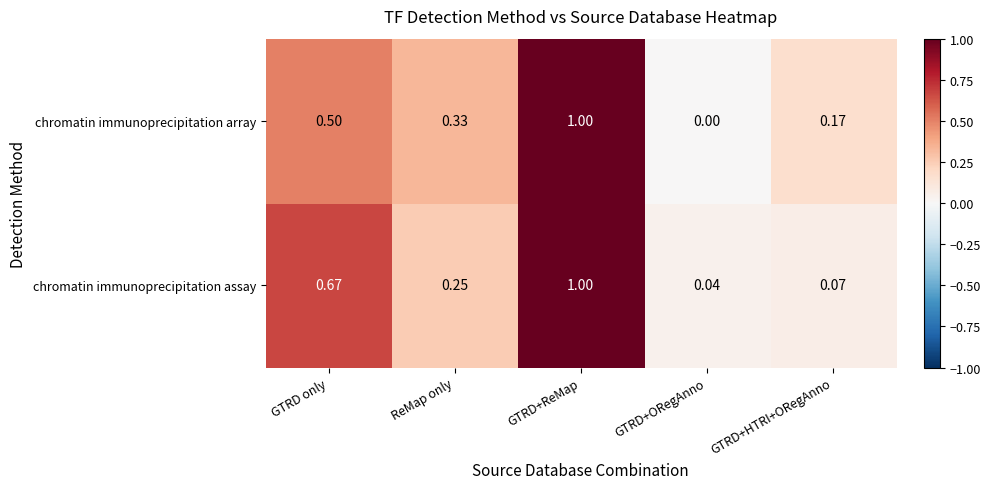

Which series has the largest range (max minus min)?

chromatin immunoprecipitation array